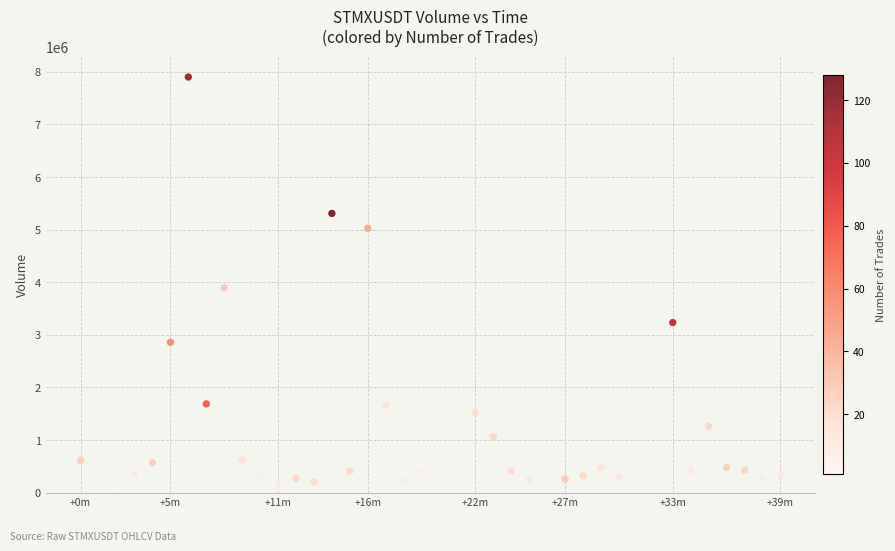

What is the range of Y values (max minus min)?

7900733